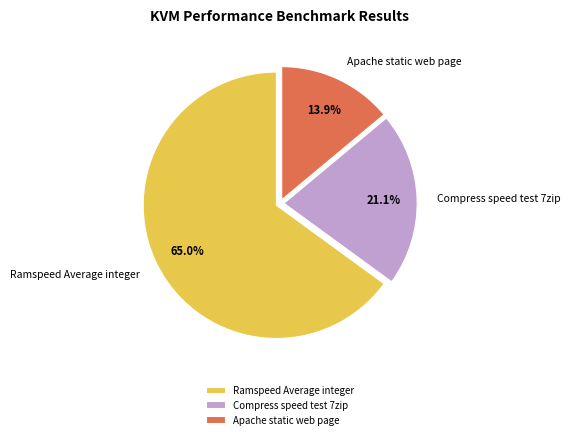

Count the number of slices in the pie.

3